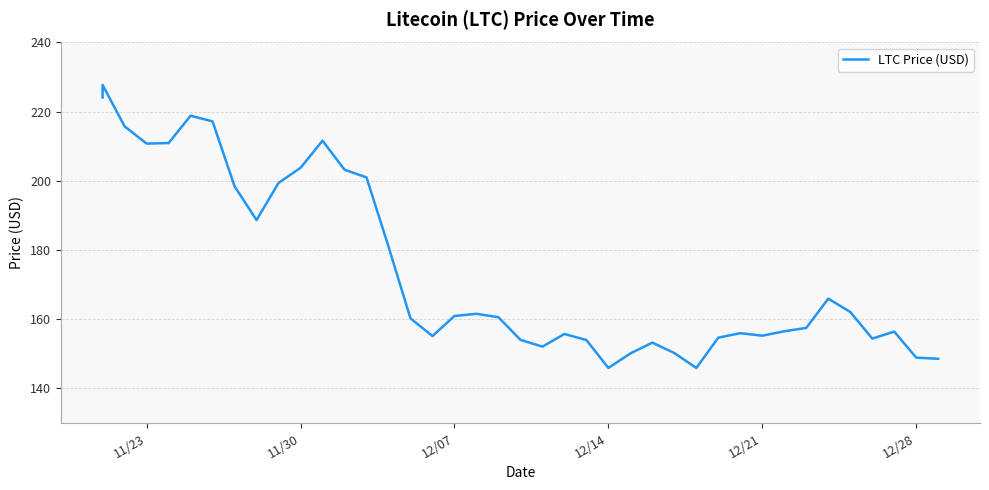

How many points are higher than both their immediate neighbors (excluding endpoints)?

9